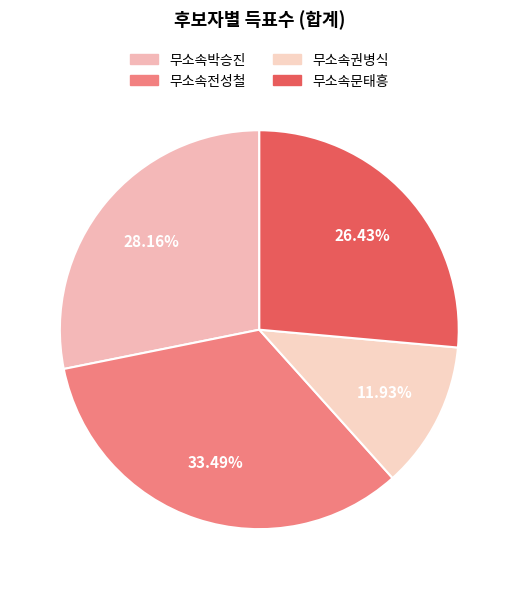

How many slices are in this pie chart?

4